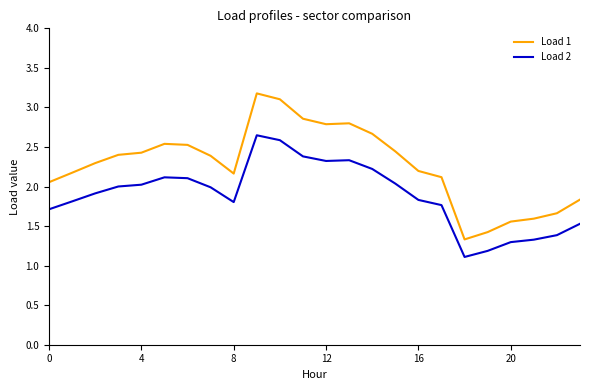

What is the lowest value of the Load 1 series?

1.3